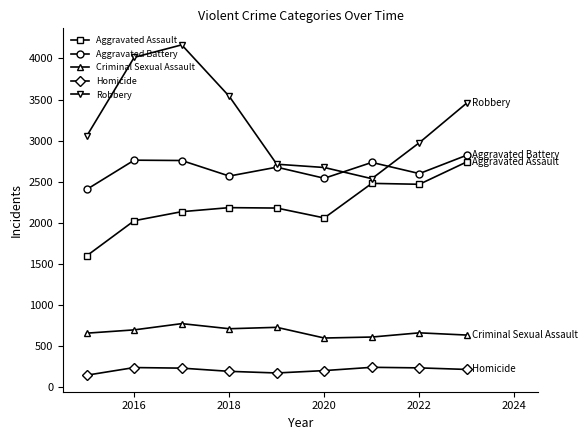

What are all the series names shown in the legend?

Aggravated Assault, Aggravated Battery, Criminal Sexual Assault, Homicide, Robbery